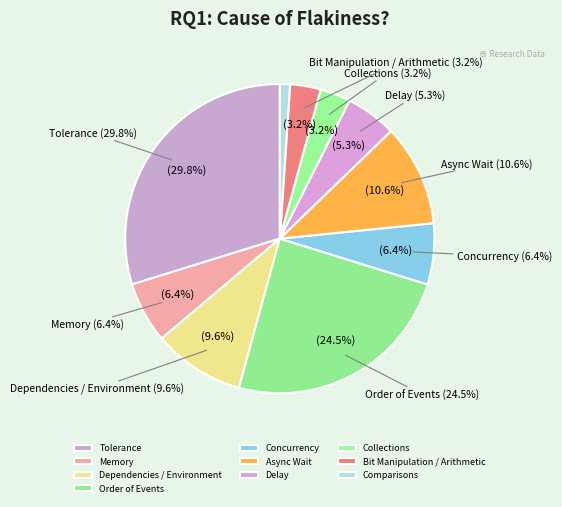

True or false: Async Wait accounts for 11% of the total.

True